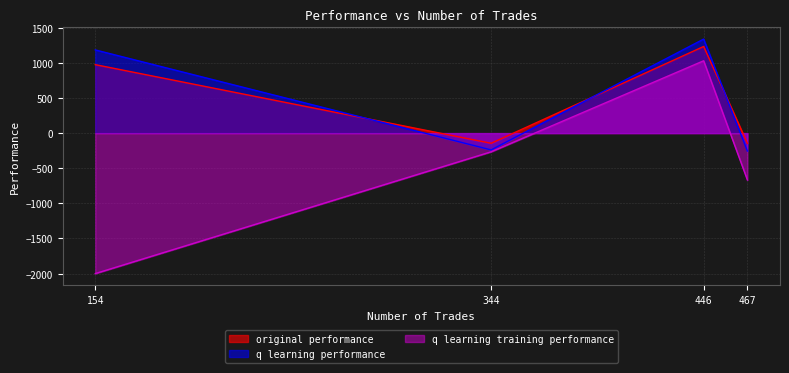

What is the lowest value of the original performance series?

-146.1